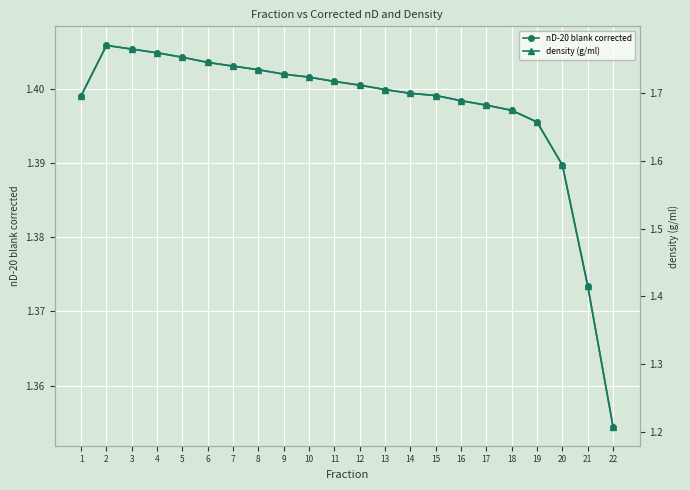

True or false: density (g/ml) has a value of 0.9 at 20.

False